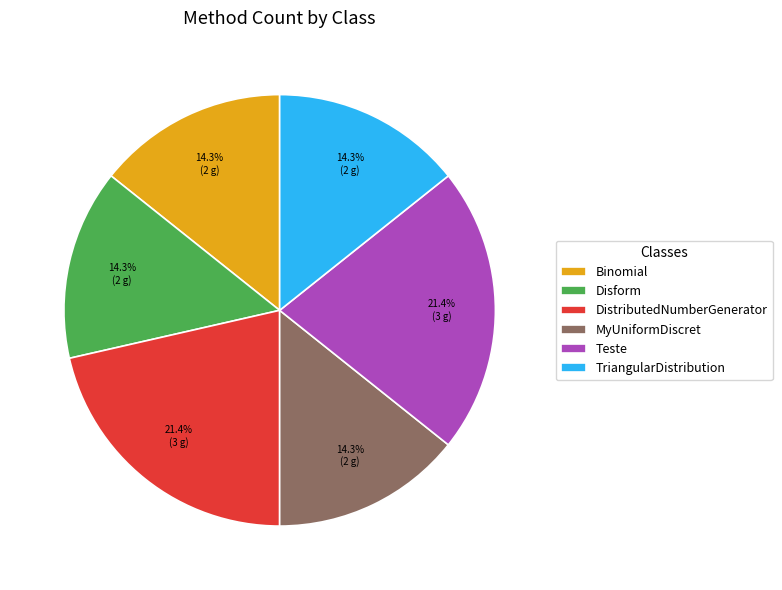

To the nearest percent, what is the average slice percentage?

17%